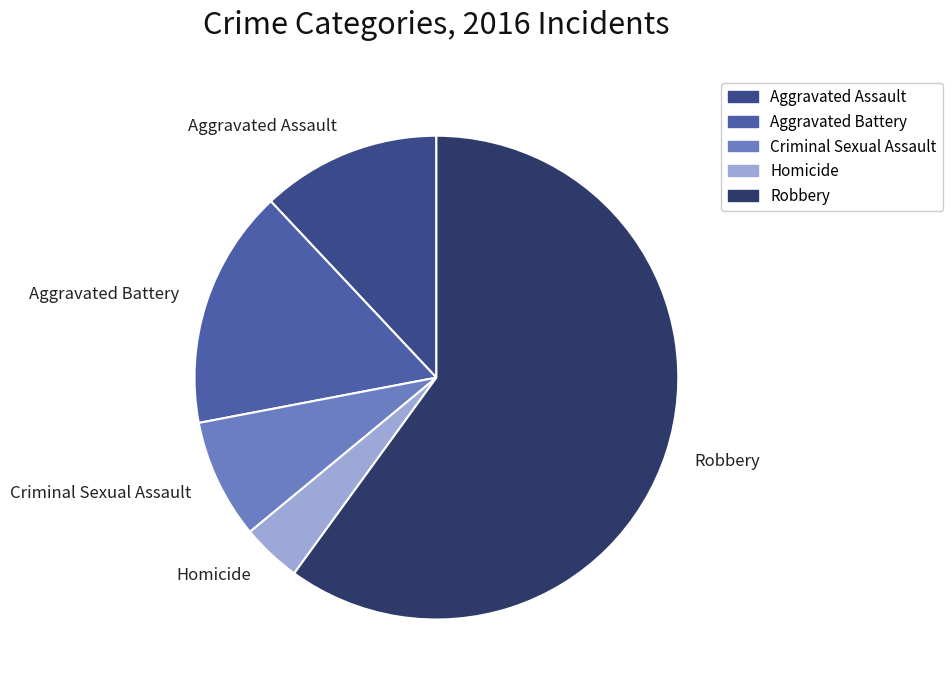

Does Robbery account for over 50% of the chart?

Yes